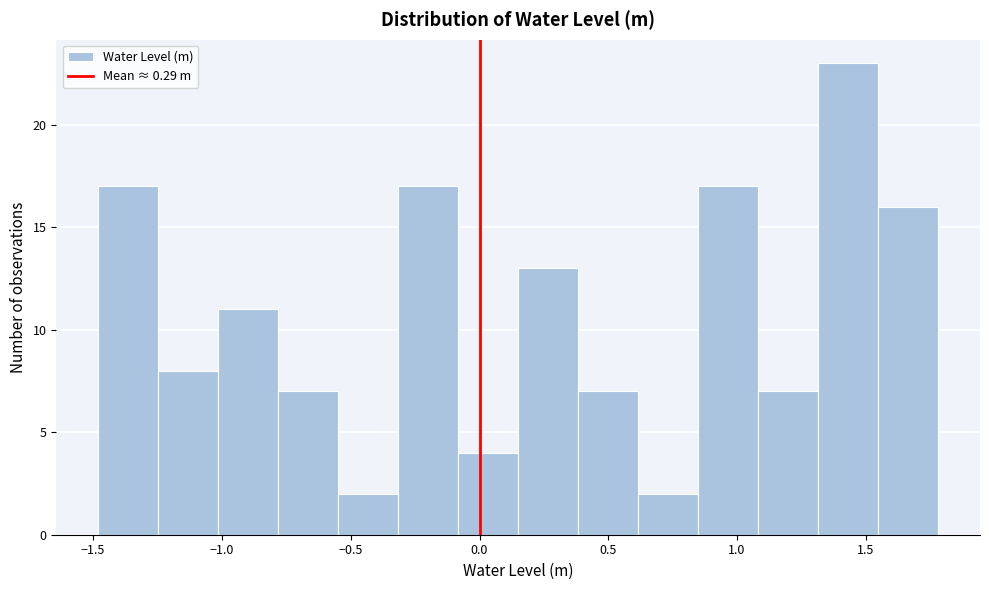

Reading left to right, transcribe this chart: for each bar, give the range it covers on the x-axis and its height. Neither the bar edges nor the heights are printed on the chart, so give them approximately, as read against the axes.

-1.50 to -1.25: 17
-1.25 to -1.00: 8
-1.00 to -0.80: 11
-0.80 to -0.55: 7
-0.55 to -0.30: 2
-0.30 to -0.10: 17
-0.10 to 0.15: 4
0.15 to 0.40: 13
0.40 to 0.60: 7
0.60 to 0.85: 2
0.85 to 1.10: 17
1.10 to 1.30: 7
1.30 to 1.55: 23
1.55 to 1.80: 16